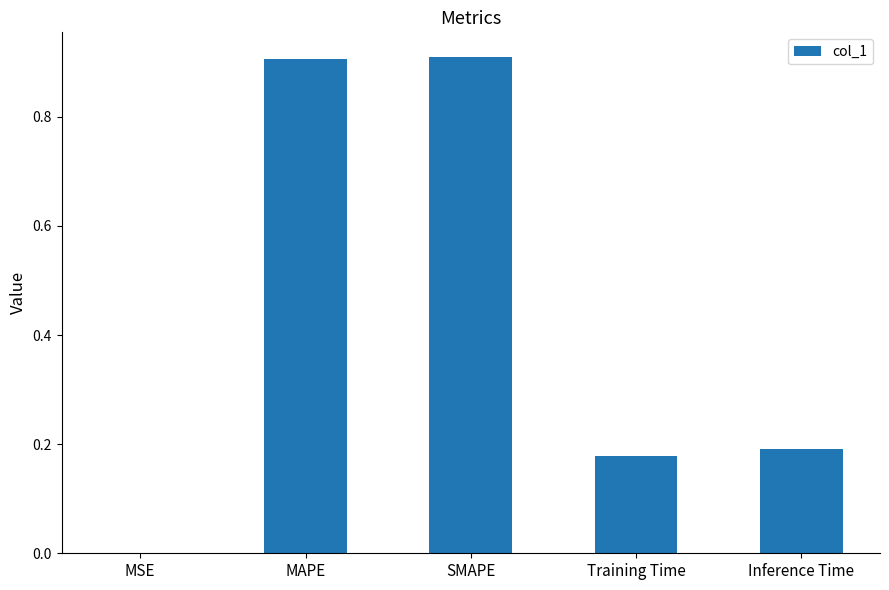

What is the maximum value shown in the chart?

0.9